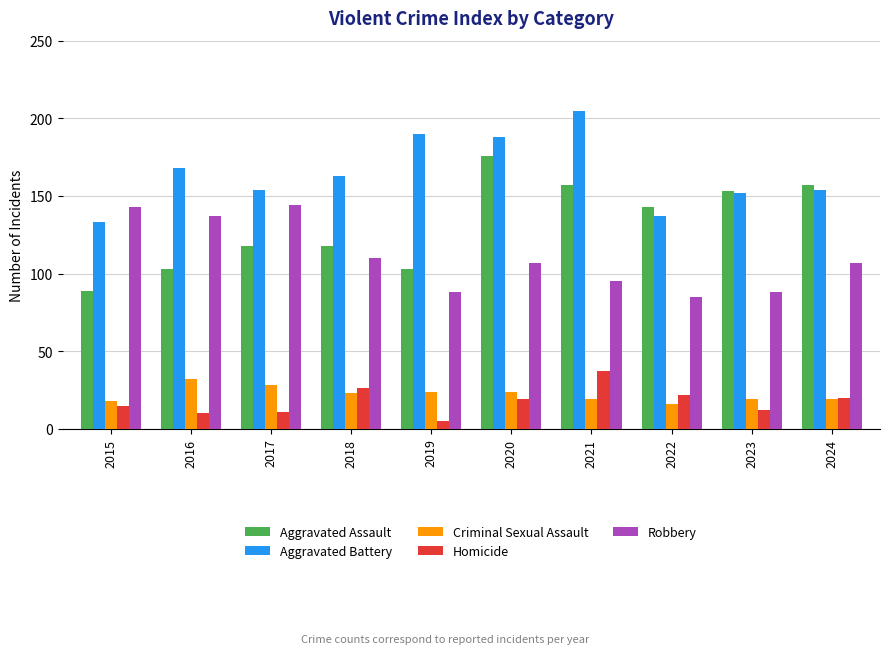

What is the sum of all Criminal Sexual Assault values?

222